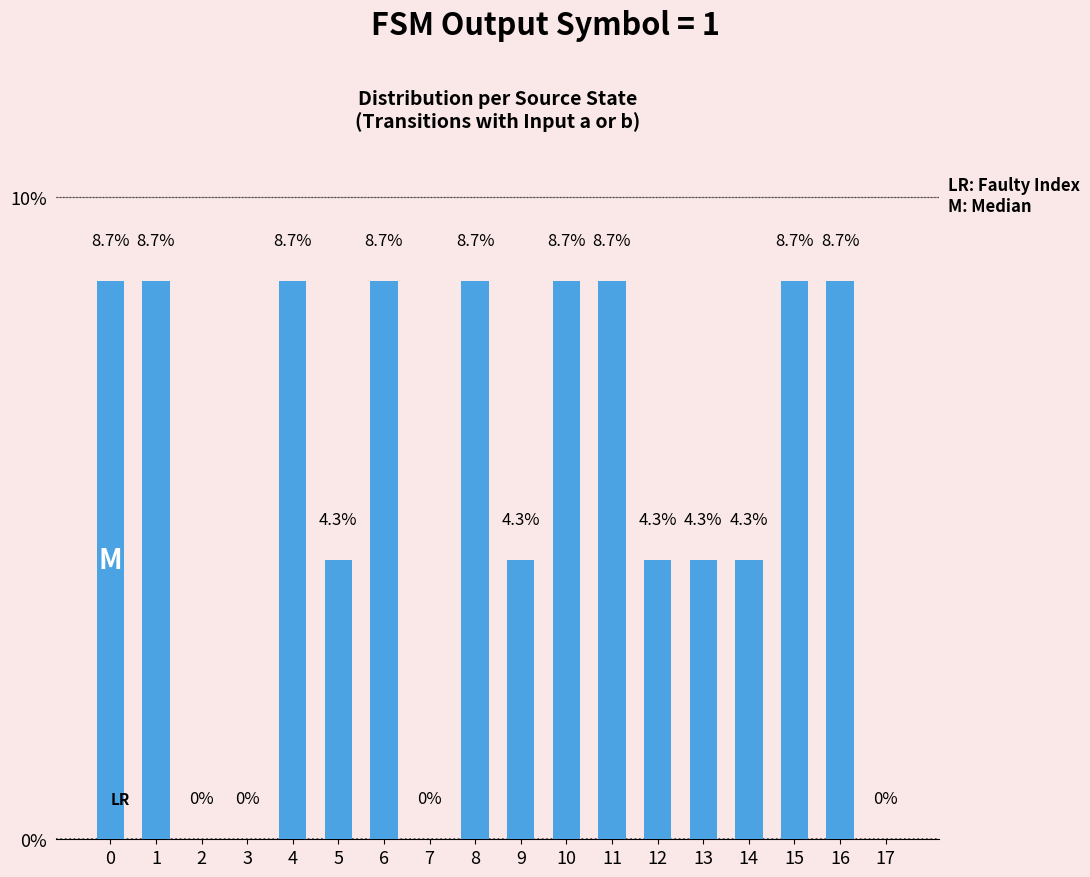

What is the sum of all values?

100.0